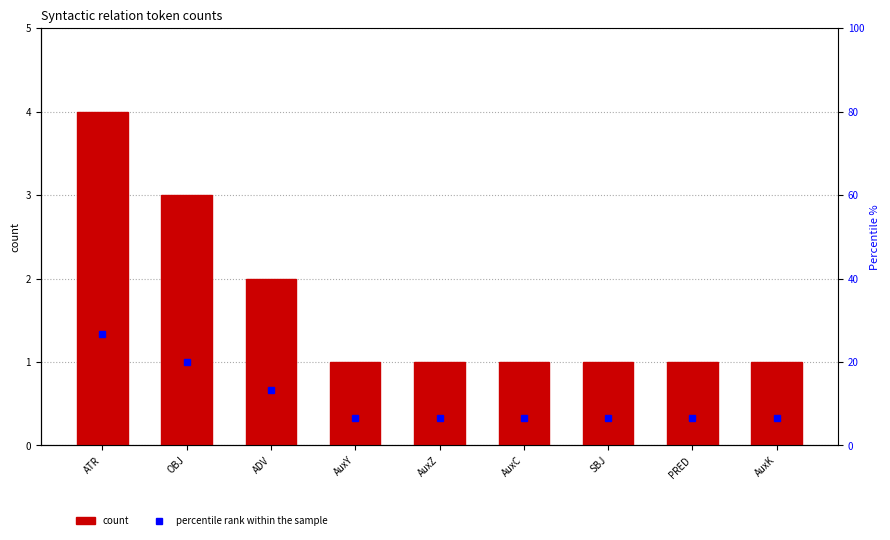

Count the number of data series in this chart.

2